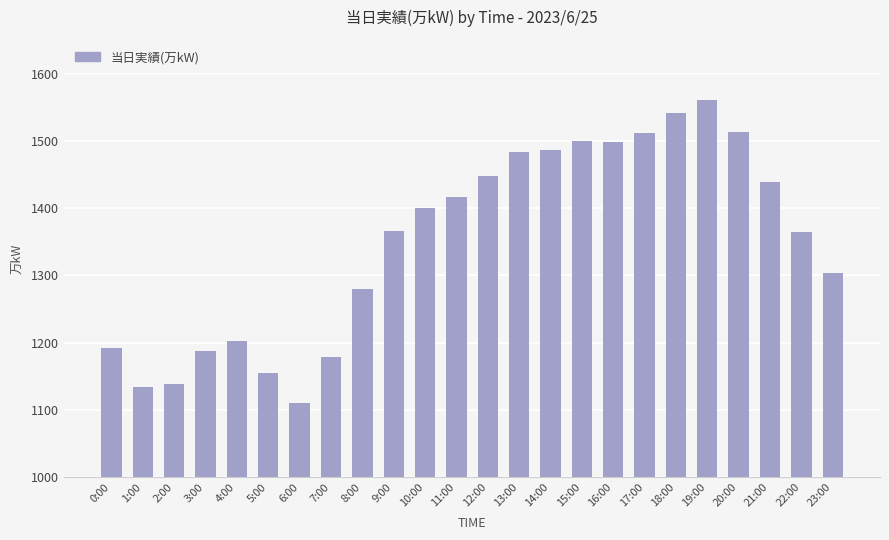

The value at 16:00 is 613. True or false?

False